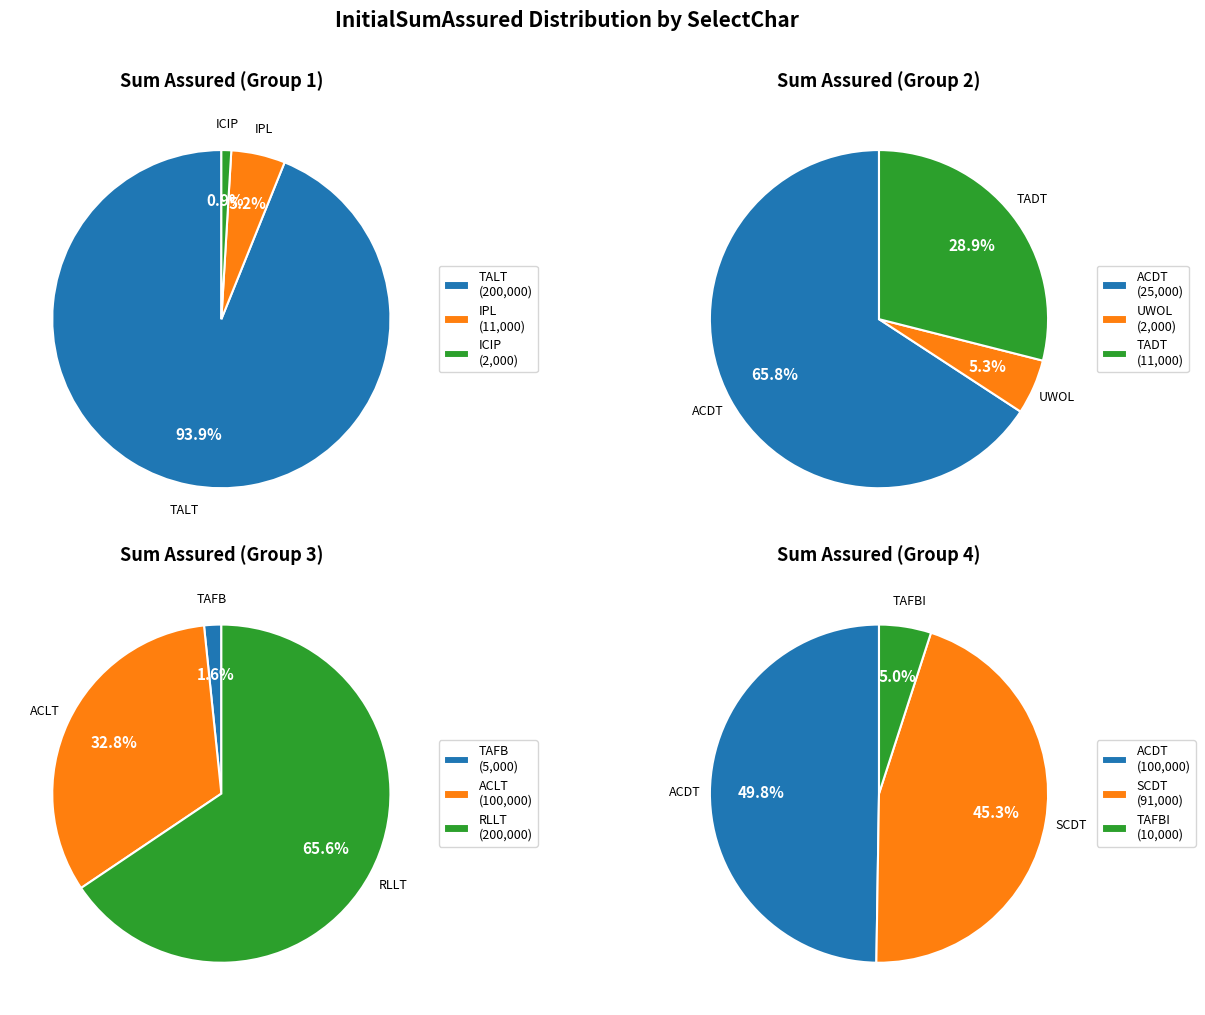

Which slice is the largest?

TALT